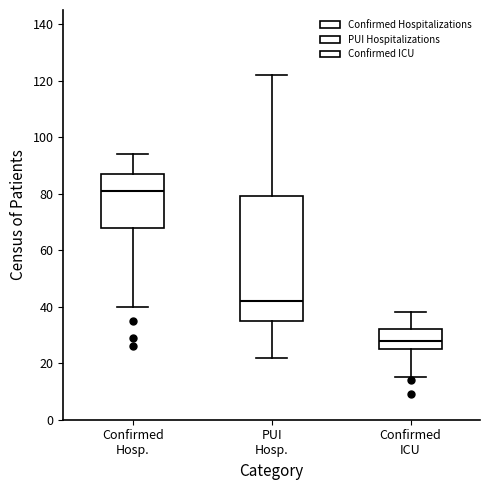

Comparing the boxes themselves (not the whiskers), which one is the tallest?

PUI Hosp.